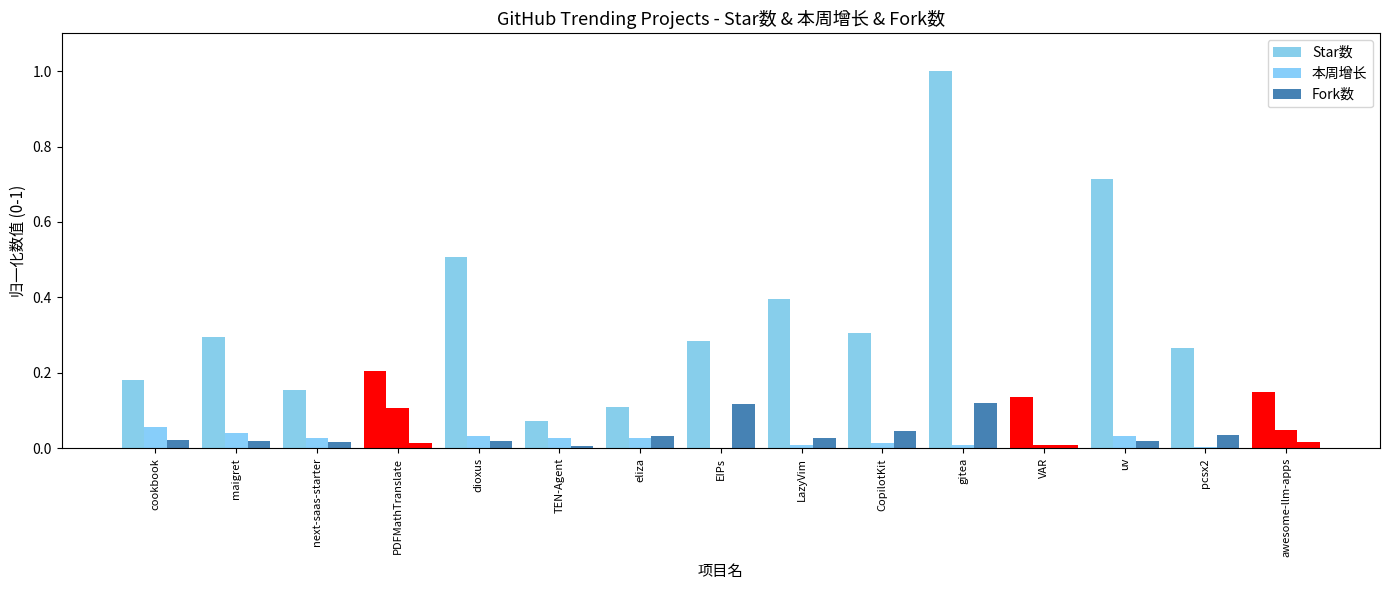

Which series changed the most between eliza and uv?

Star数